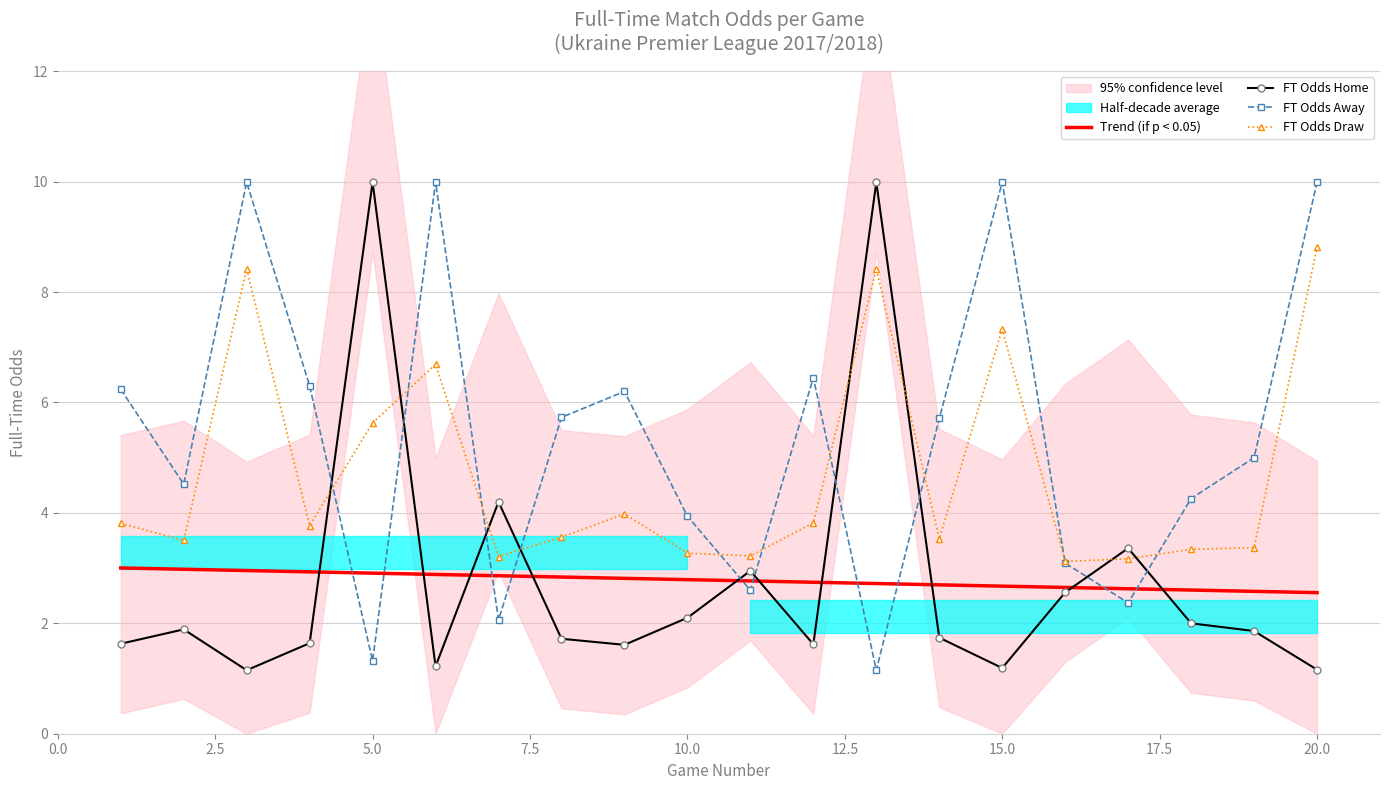

After their last crossing, which series has the higher values: FT Odds Home or FT Odds Away?

FT Odds Away